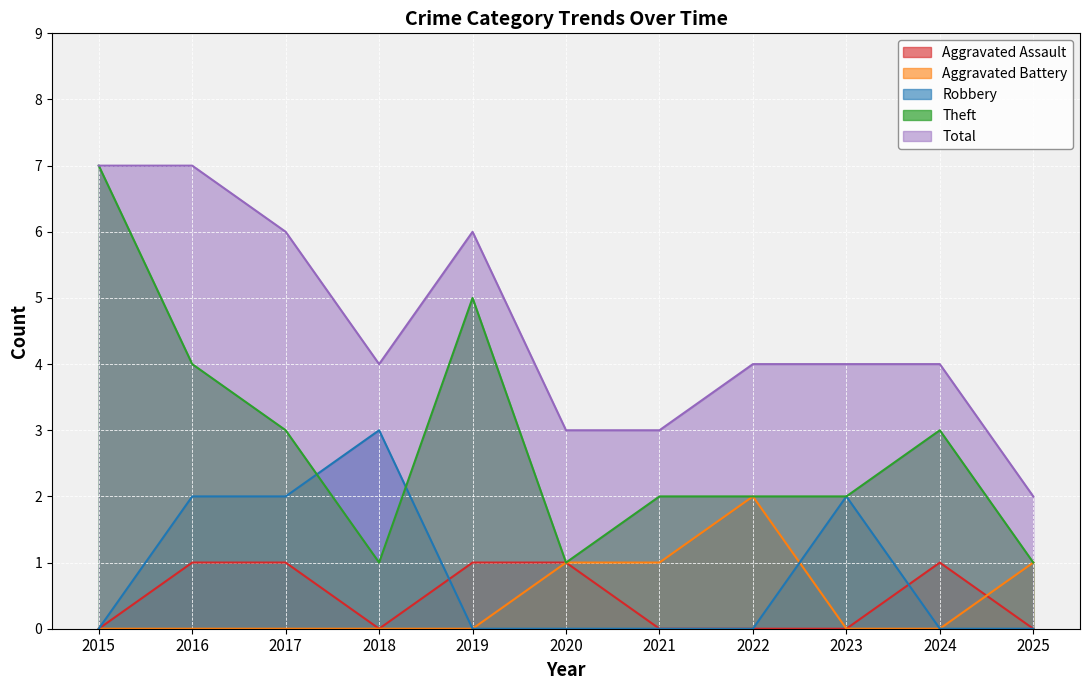

The Robbery series shows -1 at 2022. True or false?

False